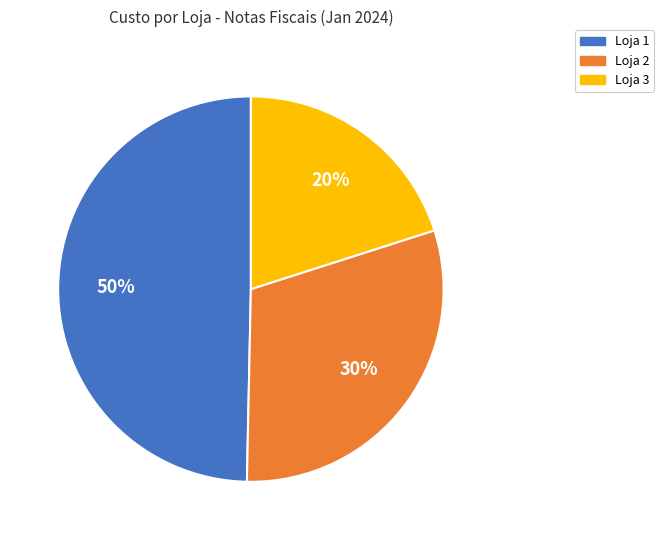

Between Loja 3 and Loja 1, which is larger?

Loja 1